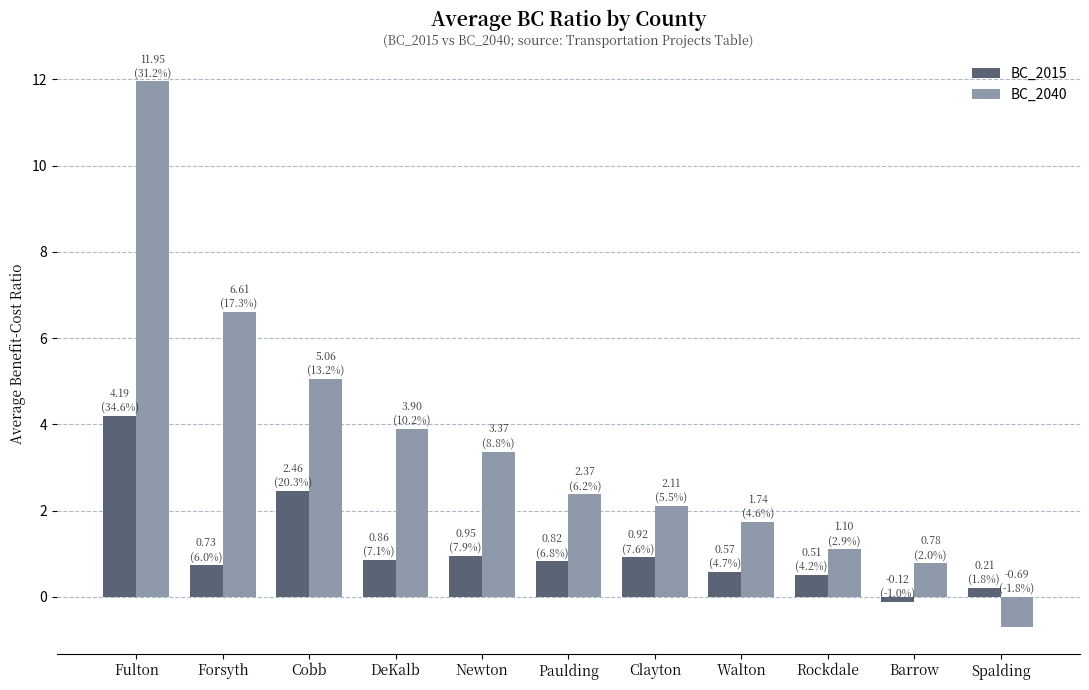

What is the spread (max minus min) of values at Newton?

2.4